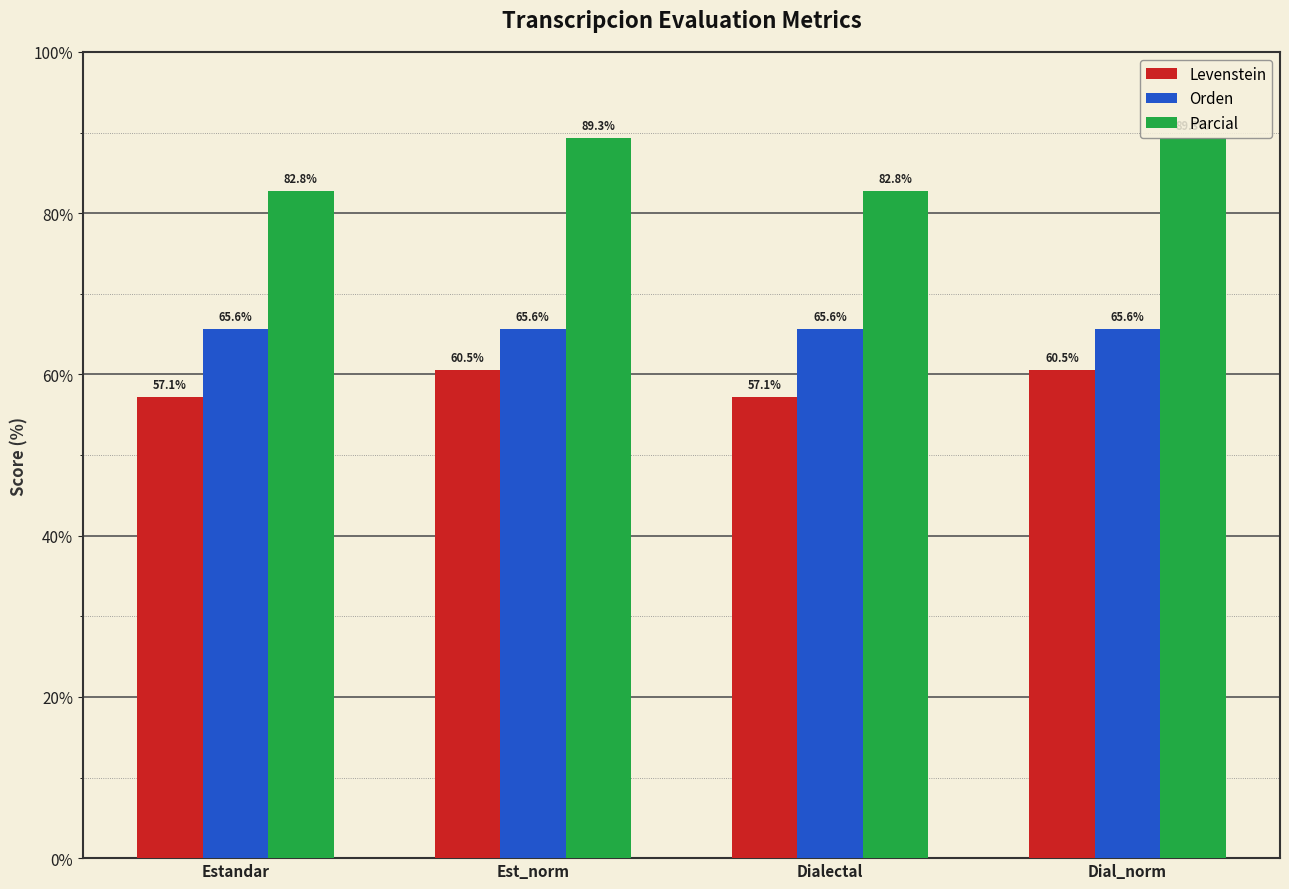

What is the maximum value shown in the chart?

89.3